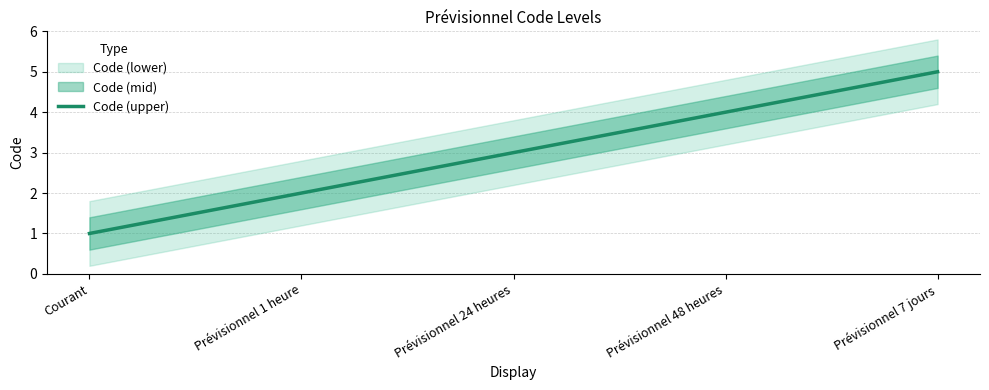

What is the change in value from Courant to Prévisionnel 24 heures?

+2